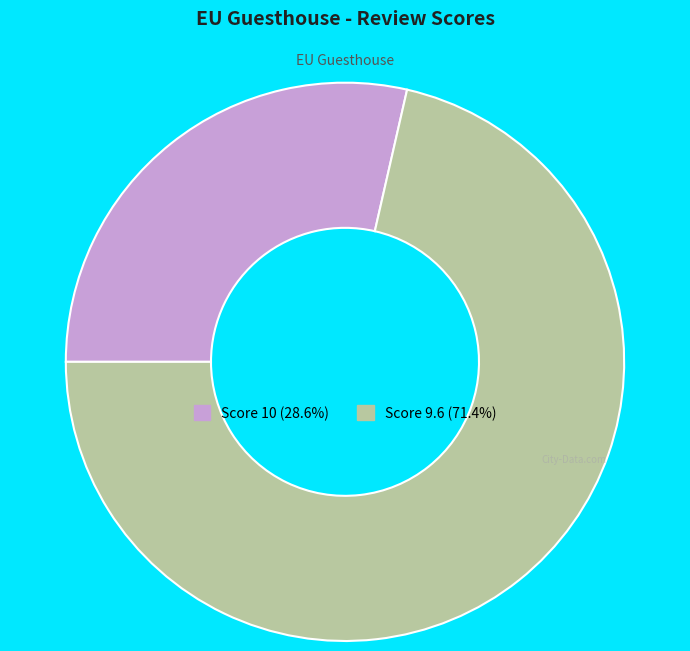

What is the ratio of the value at Score 9.6 (71.4%) to the value at Score 10 (28.6%)?

2.5